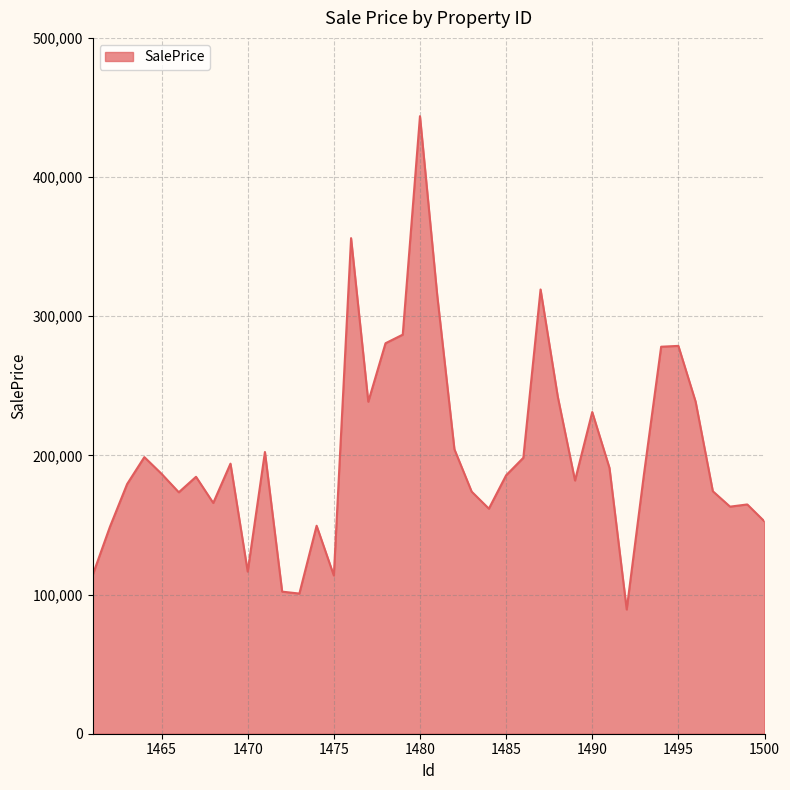

What is the difference between the second highest and second lowest values?

255399.9